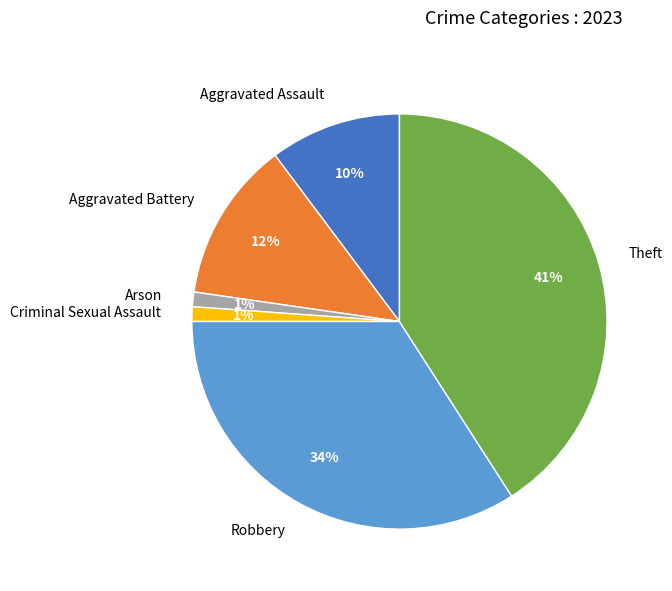

Between Theft and Aggravated Assault, which is larger?

Theft